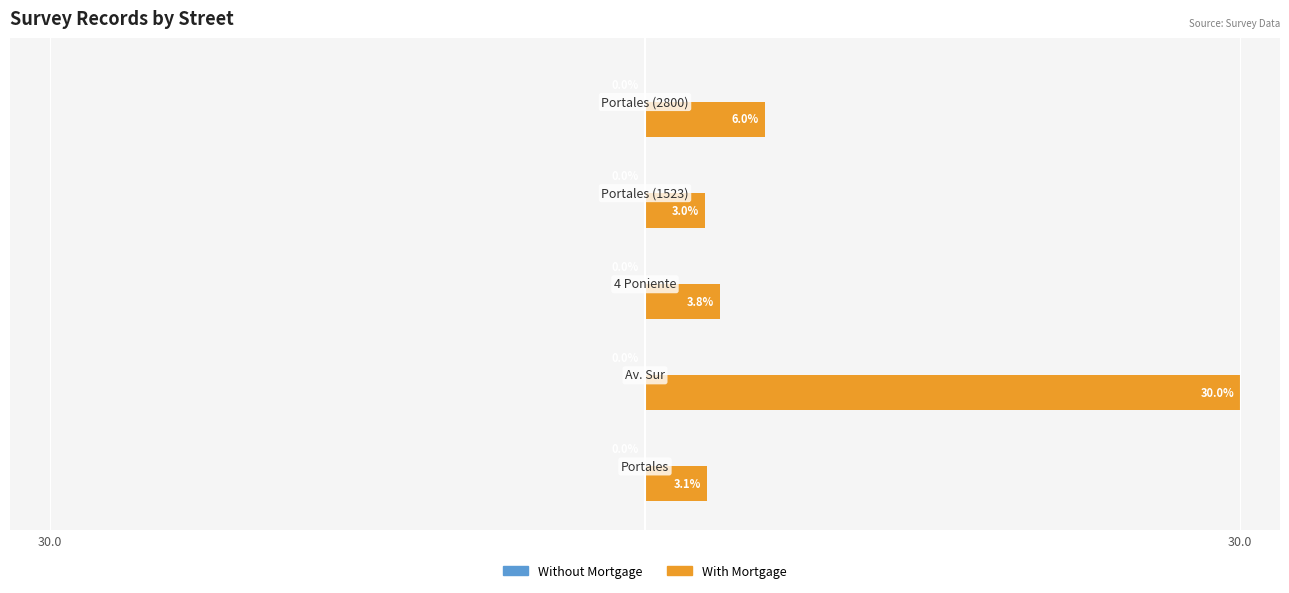

Which series has the largest total across all categories?

With Mortgage